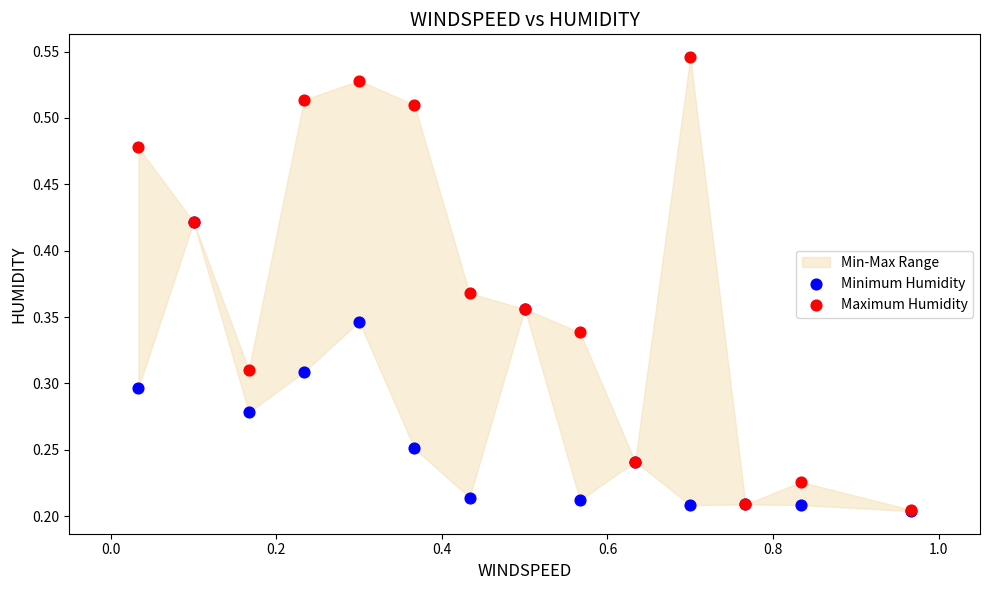

Which series contains the highest Y value?

Maximum Humidity